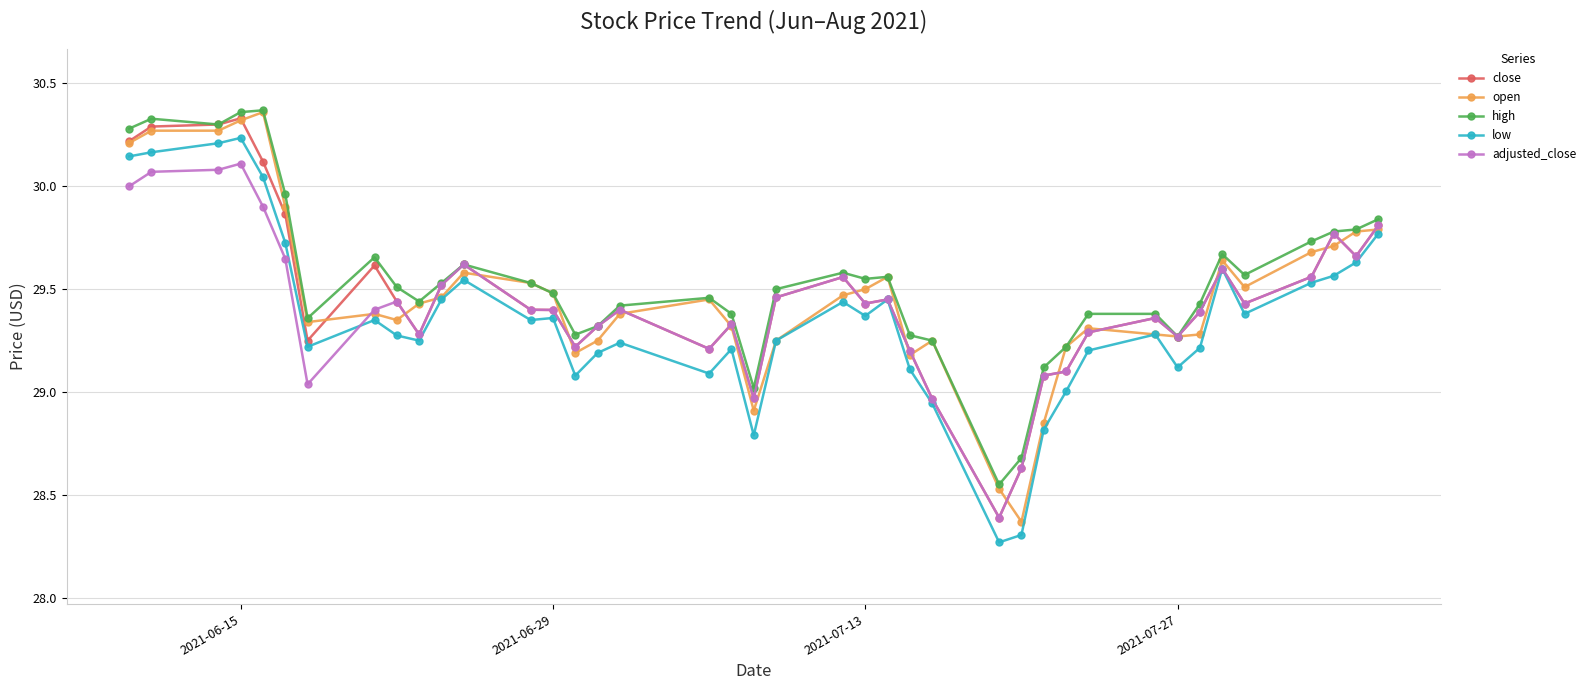

What are all the series names shown in the legend?

close, open, high, low, adjusted_close